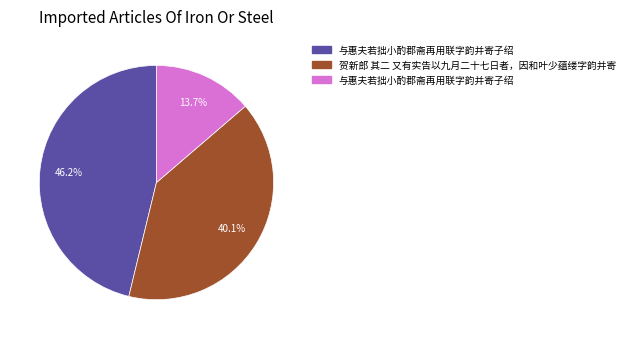

Is there any slice that represents more than half of the pie?

No